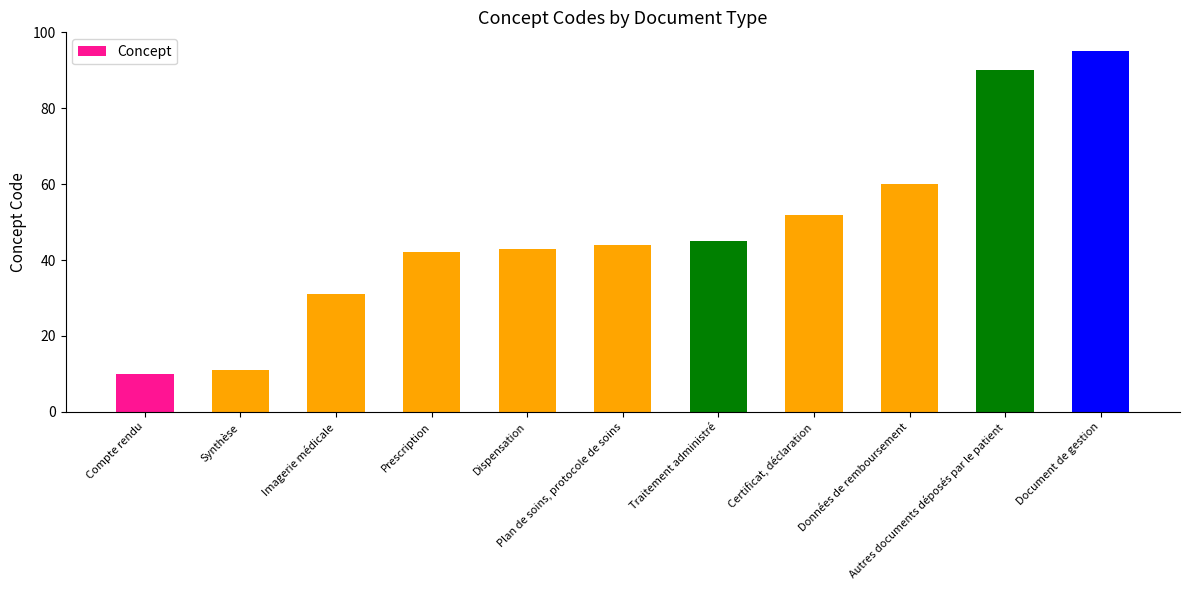

The chart shows a value of 95 at Document de gestion. True or false?

True